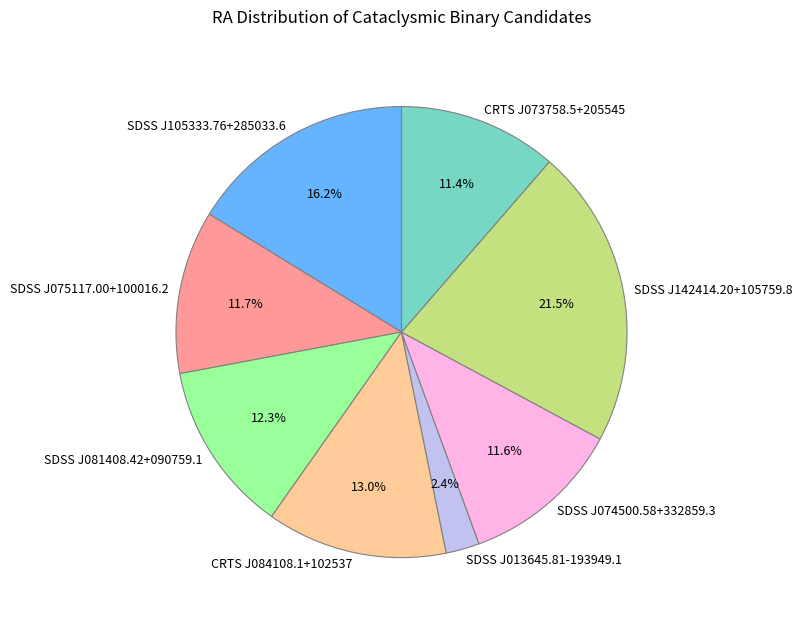

True or false: SDSS J105333.76+285033.6 accounts for 16% of the total.

True